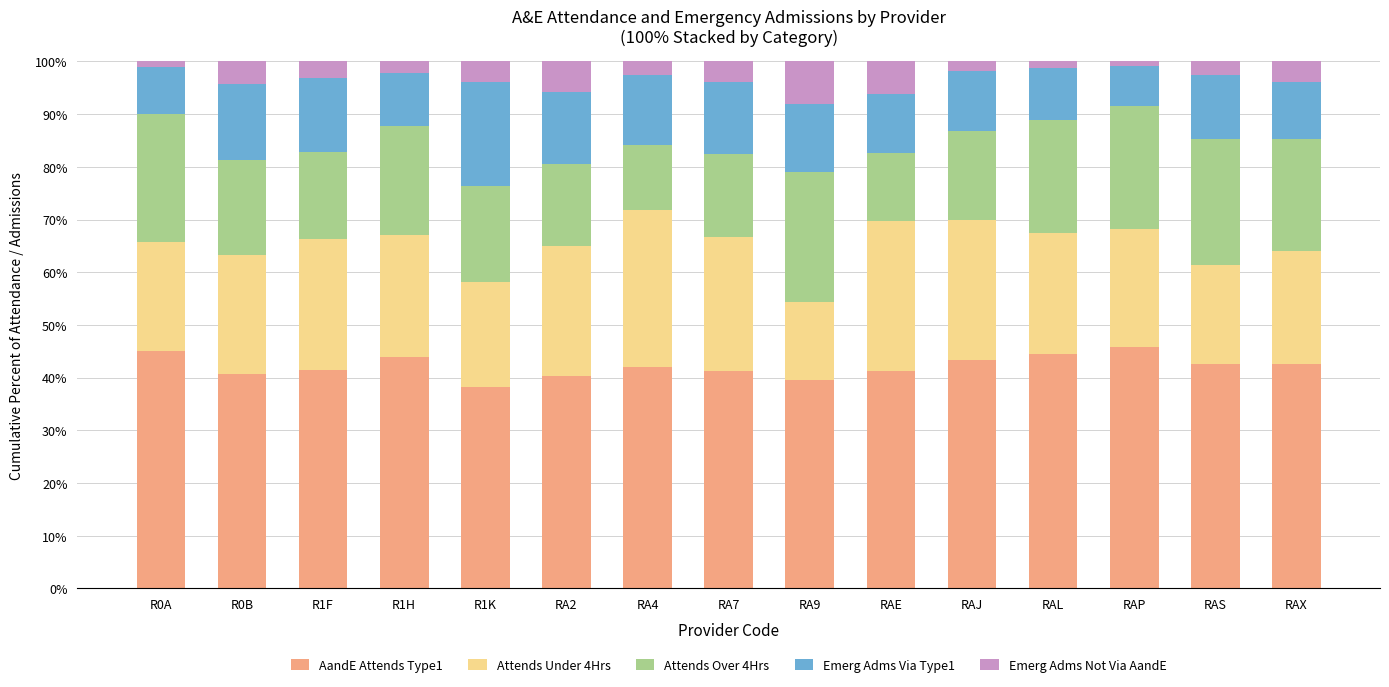

What is the minimum value for AandE Attends Type1?

38.2